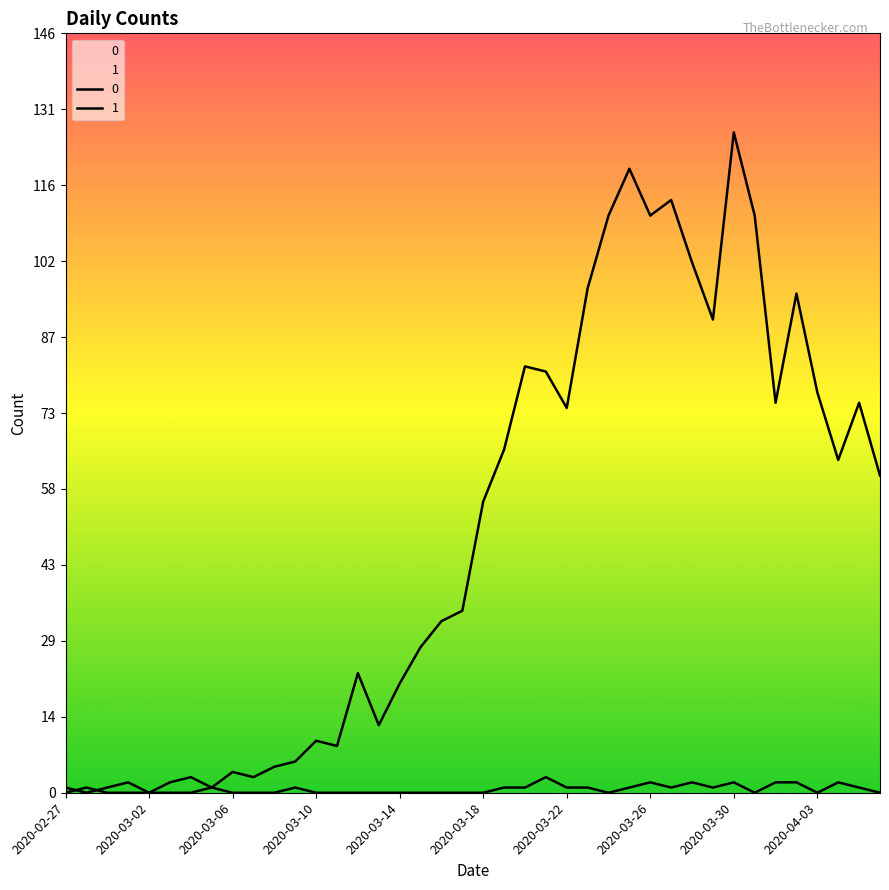

Rank the series at 2020-03-09 from highest to lowest value.

0, 1